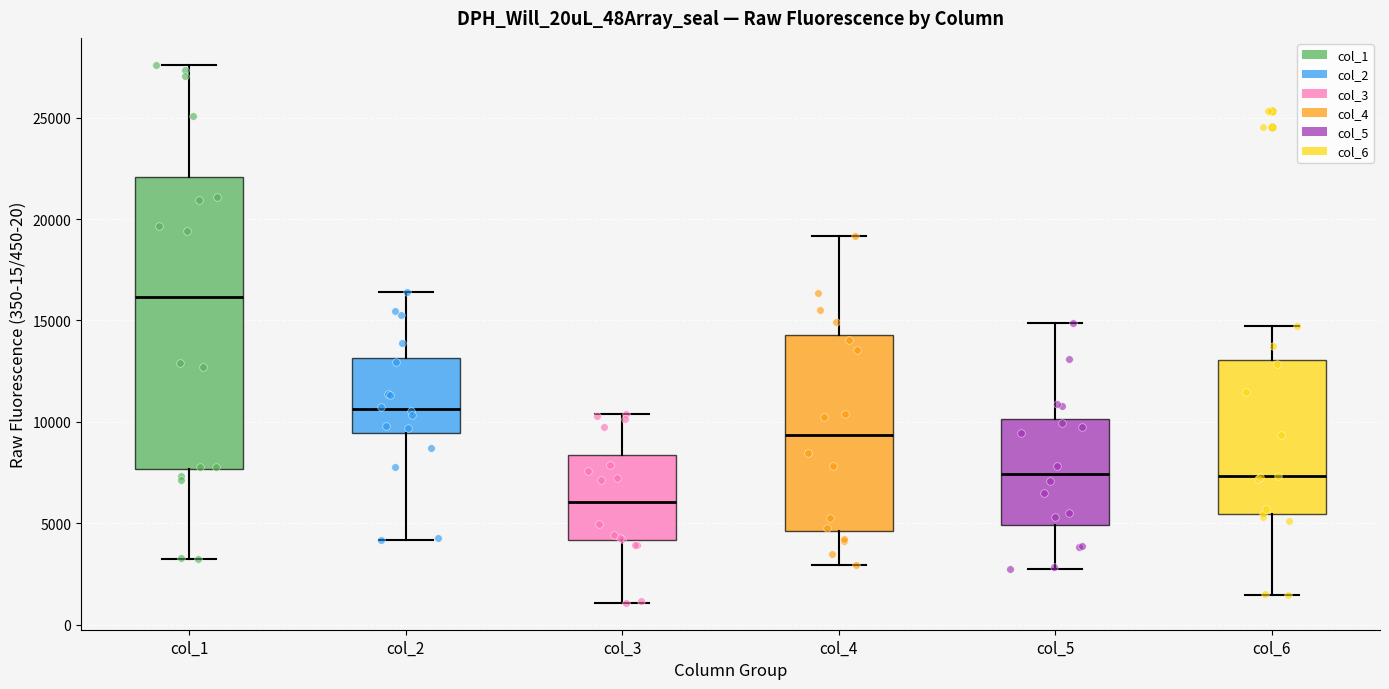

Reading left to right, read every box against the y-axis: the position of its median line, the range the box covers, and the ends of its whiskers. The values are not printed on the chart, so give them approximately, as read against the axis.

col_1: median 16000, box 7500 to 22000, whiskers 3000 to 27500
col_2: median 10500, box 9500 to 13000, whiskers 4000 to 16500
col_3: median 6000, box 4000 to 8500, whiskers 1000 to 10500
col_4: median 9500, box 4500 to 14500, whiskers 3000 to 19000
col_5: median 7500, box 5000 to 10000, whiskers 3000 to 15000
col_6: median 7500, box 5500 to 13000, whiskers 1500 to 14500